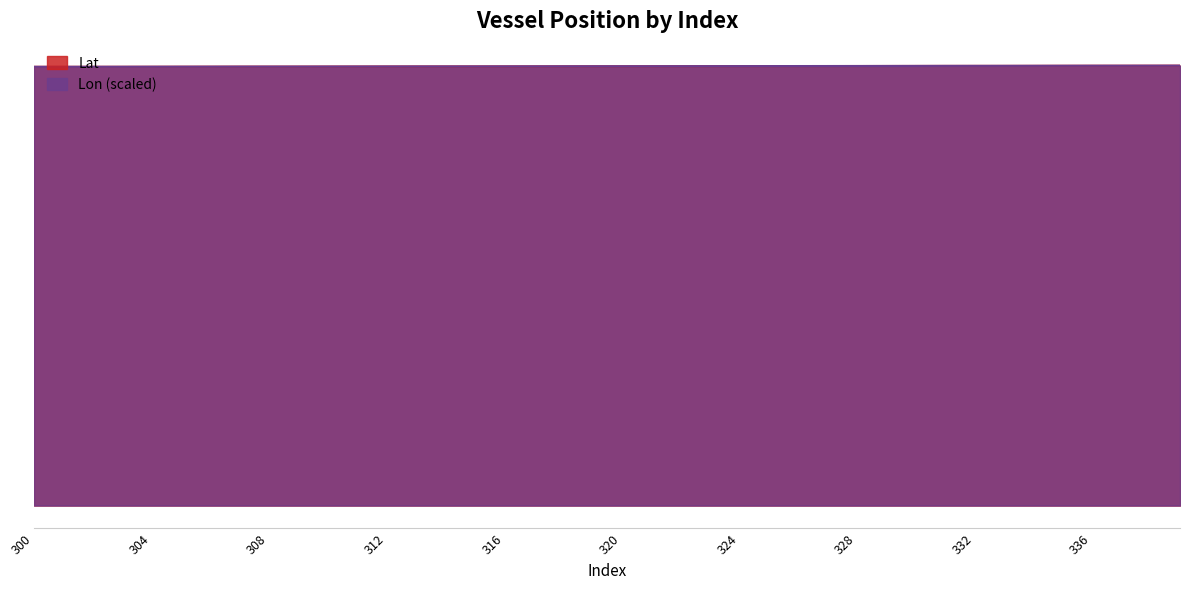

The Lon series shows 47.7 at 309. True or false?

False